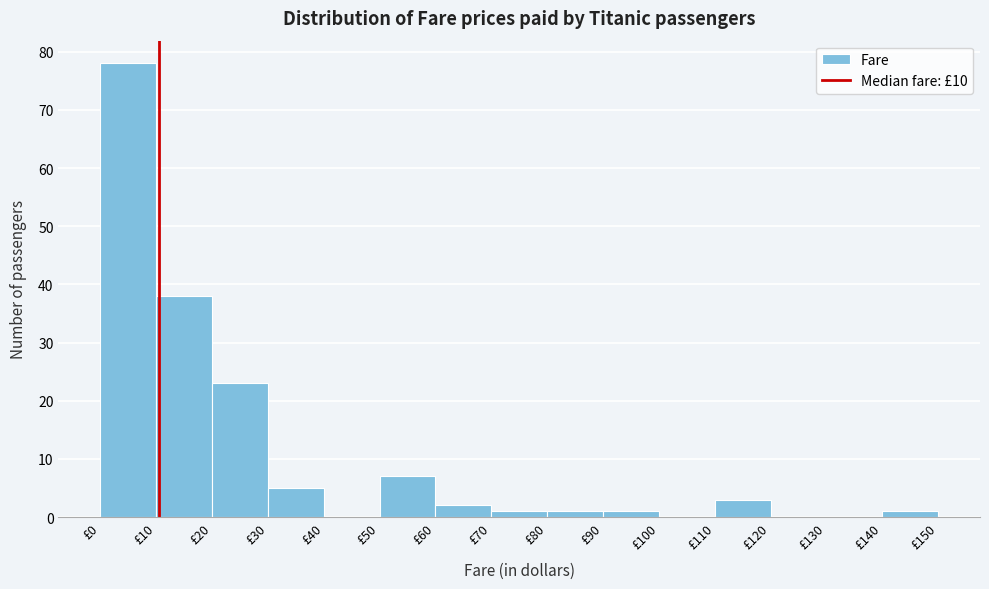

Over which range of the x-axis is the bar tallest?

0 to 10